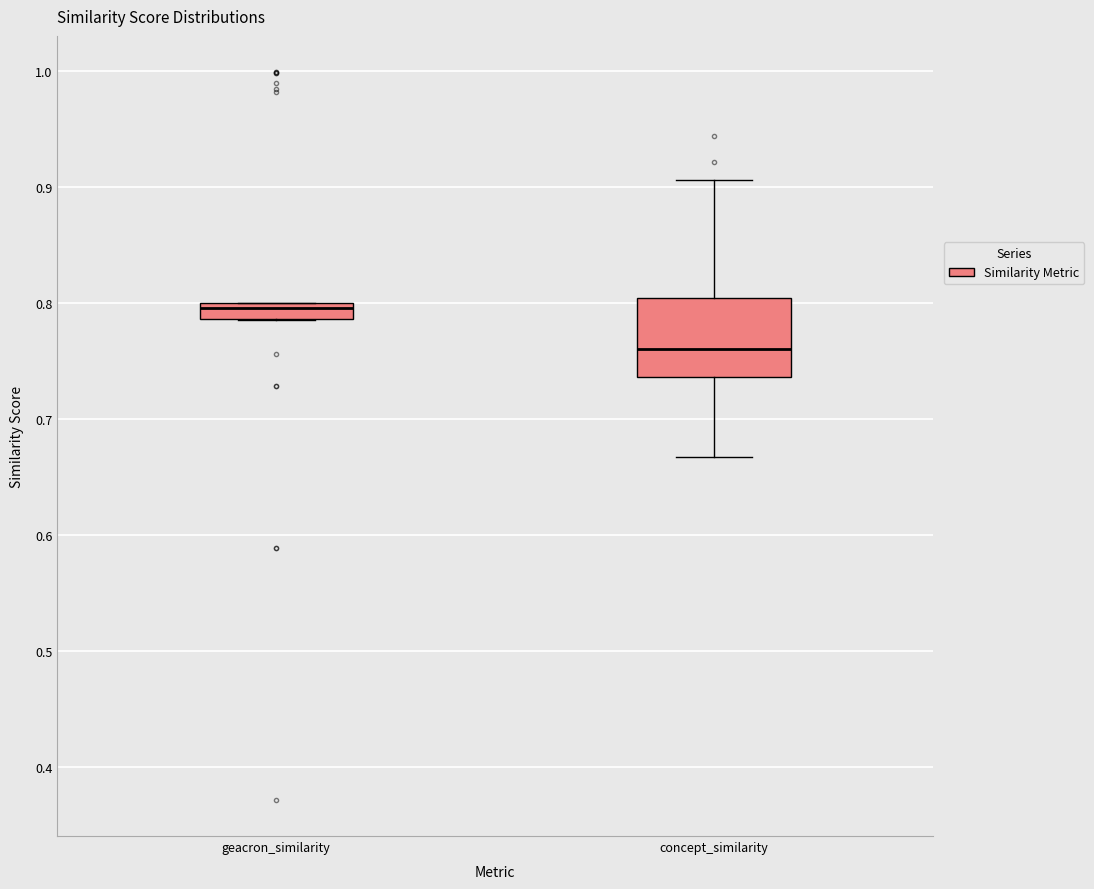

Where is the upper edge of the box for geacron_similarity on the y-axis? The values are not printed on the chart, so give them approximately, as read against the axis.

0.80